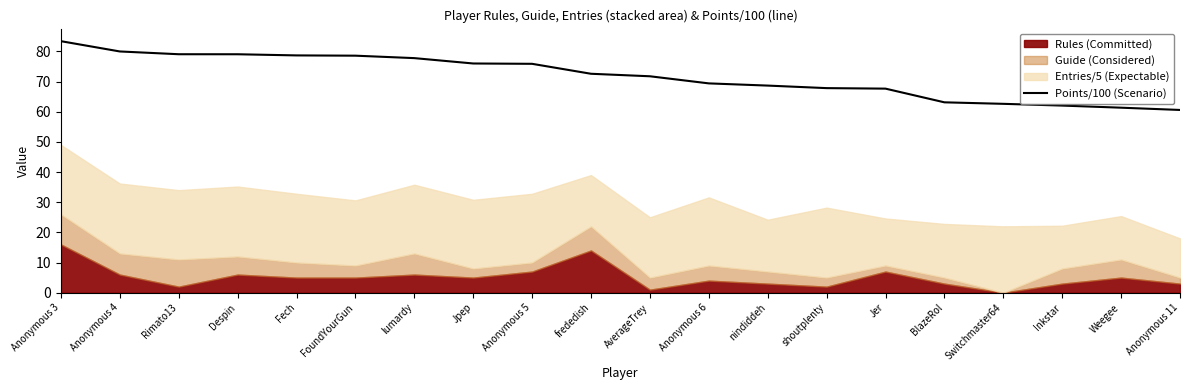

At which category does the chart reach its minimum across all series?

Anonymous 11